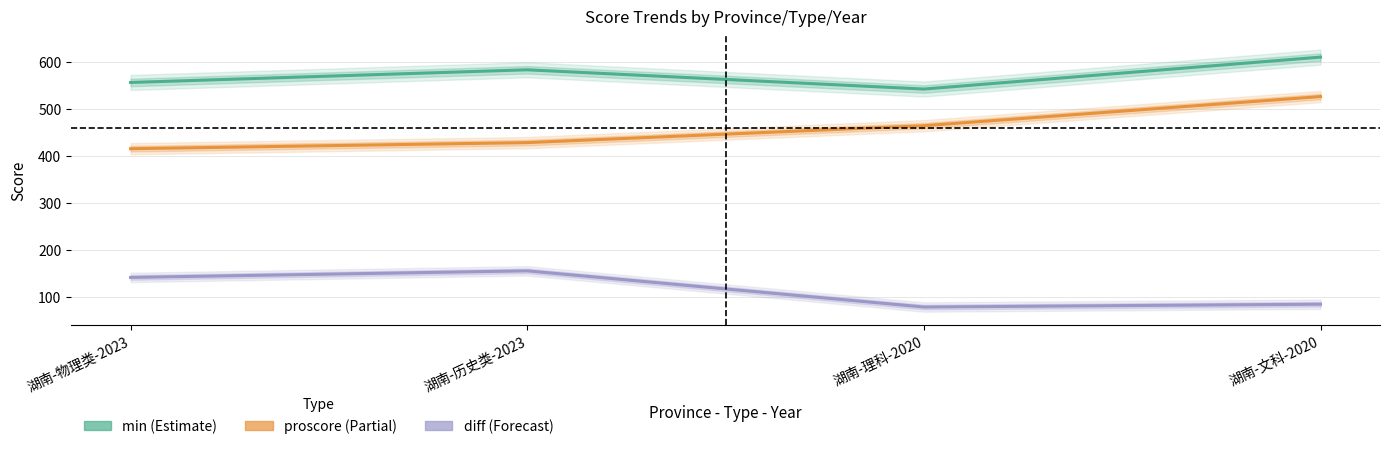

Rank the series by their average value, from highest to lowest.

min, proscore, diff